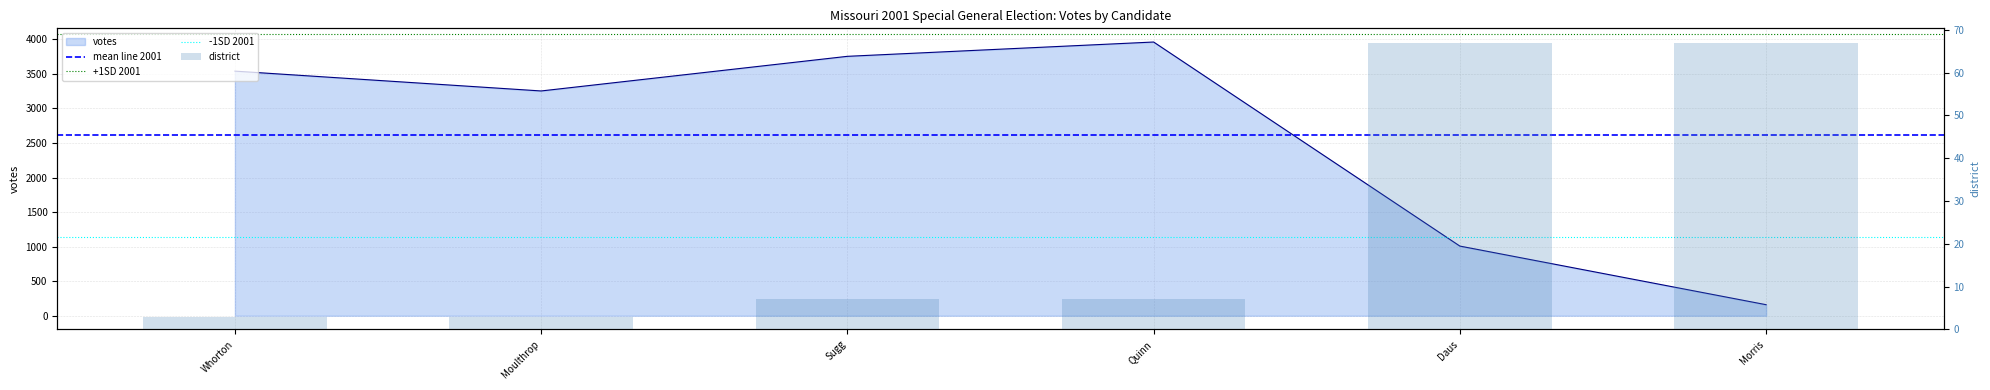

How many values in the district series are below 7?

2